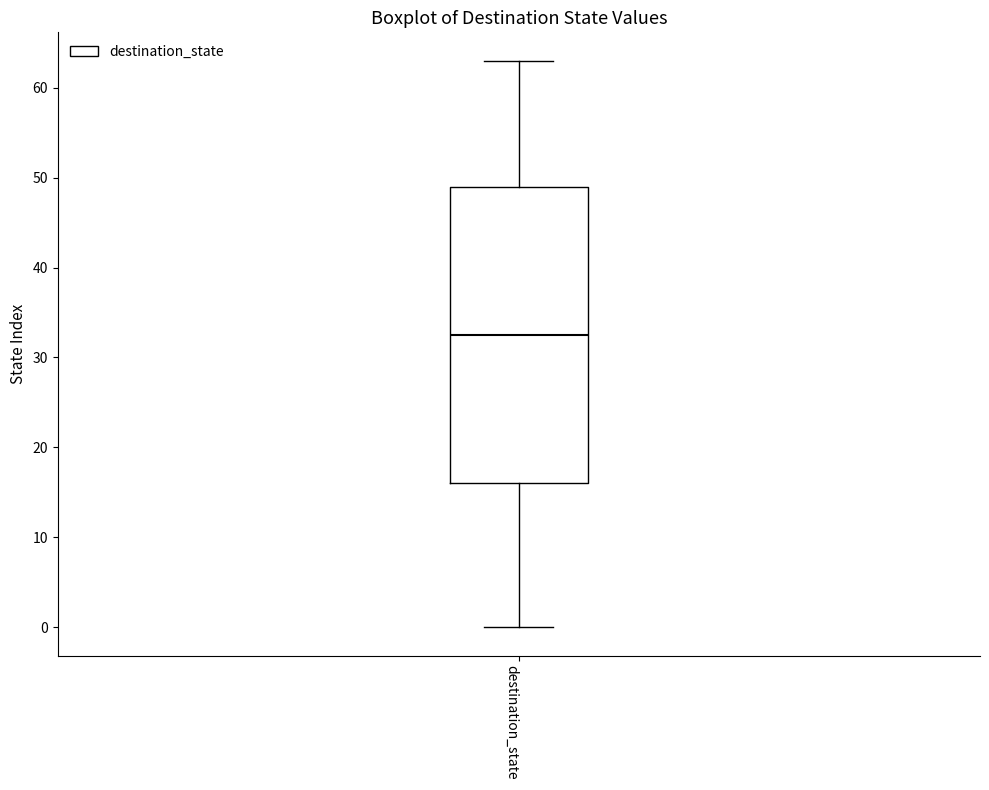

Transcribe this box plot: give where the median line is, the range the box spans, and where the two whiskers end, as read against the y-axis. The values are not printed on the chart, so give them approximately, as read against the axis.

median 33, box 16 to 49, whiskers 0 to 63